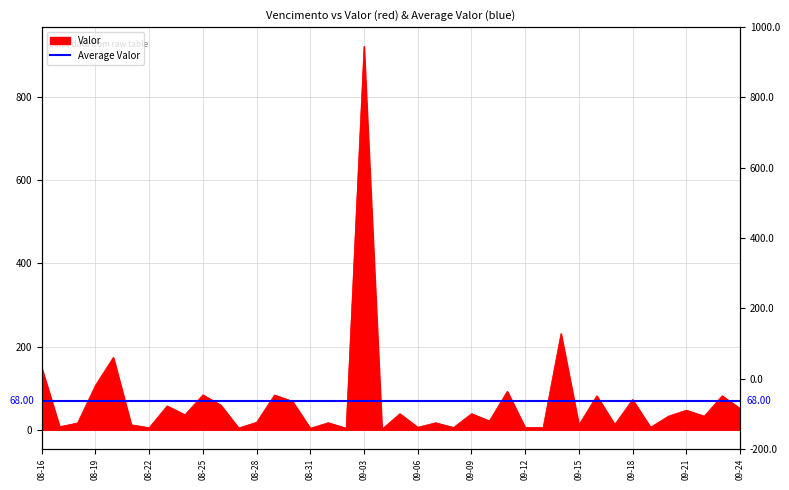

Which label corresponds to the largest value in the chart?

09-03